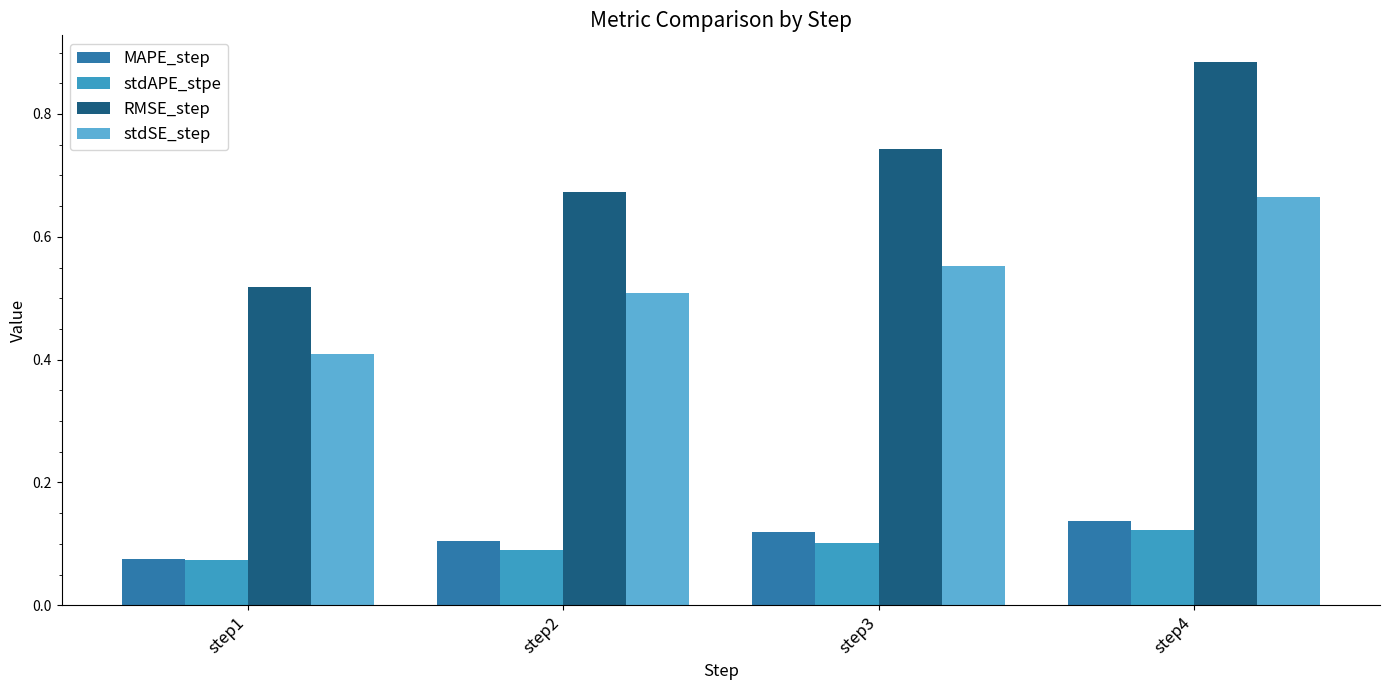

True or false: stdAPE_stpe has a value of 0.0 at step1.

False